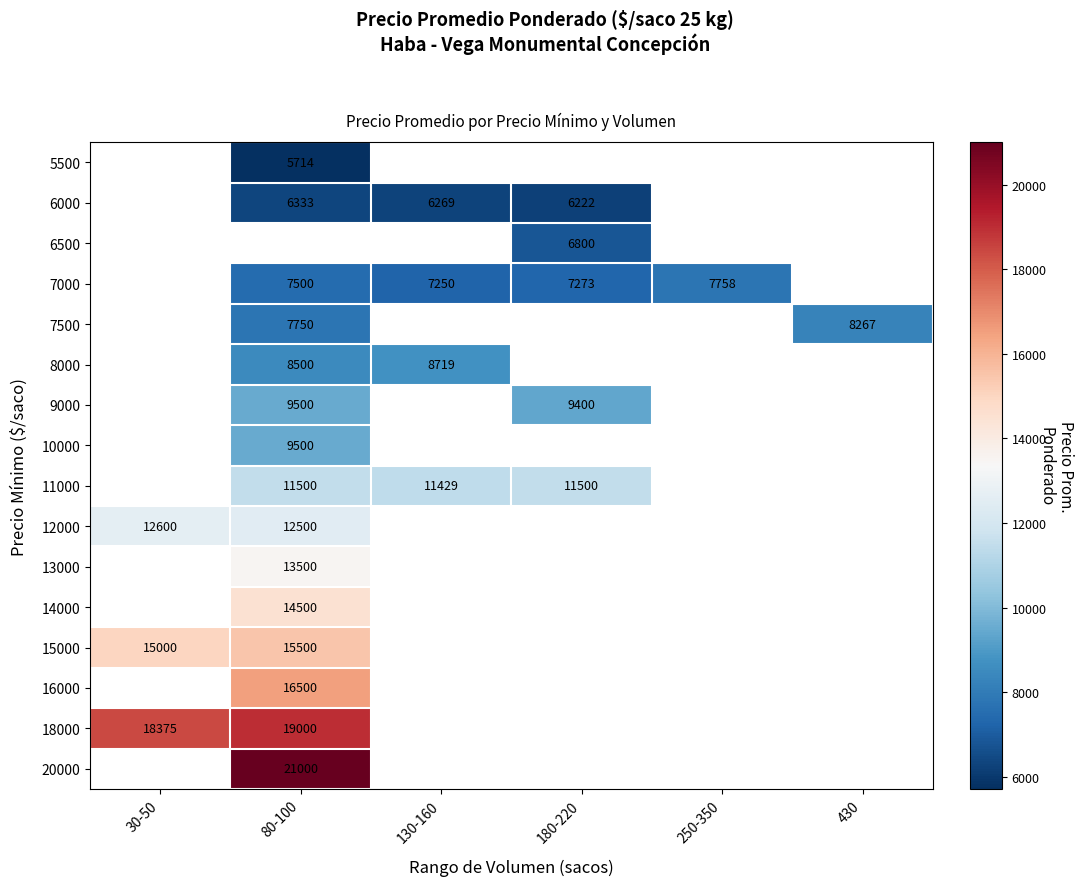

How many series are shown in this chart?

16